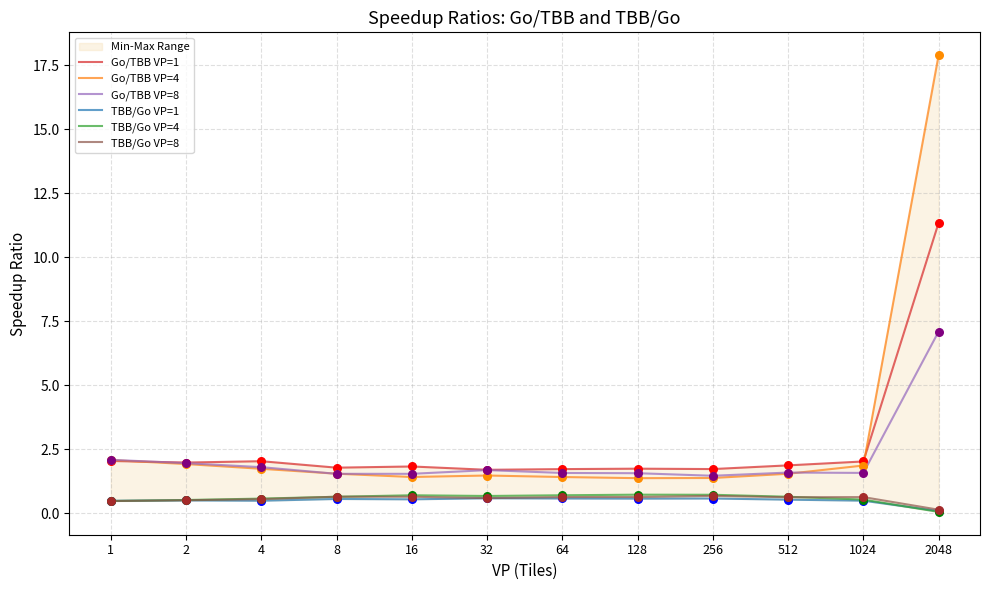

Which series reaches the minimum Y coordinate?

TBB/Go VP=4